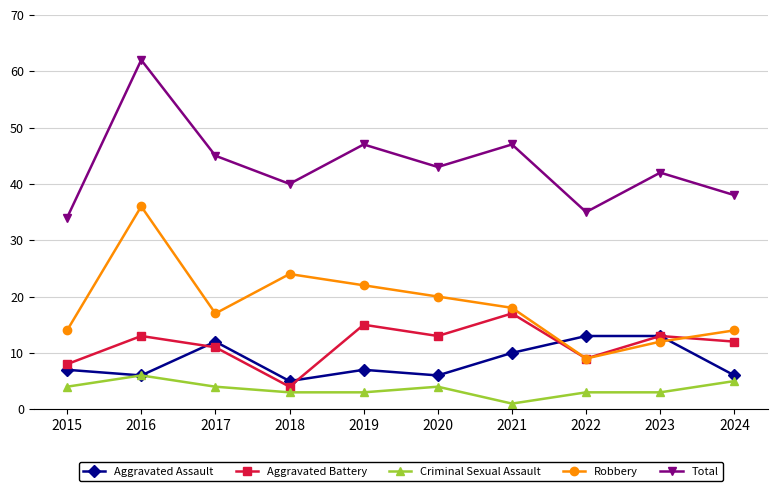

True or false: Aggravated Assault has a value of 11 at 2015.

False